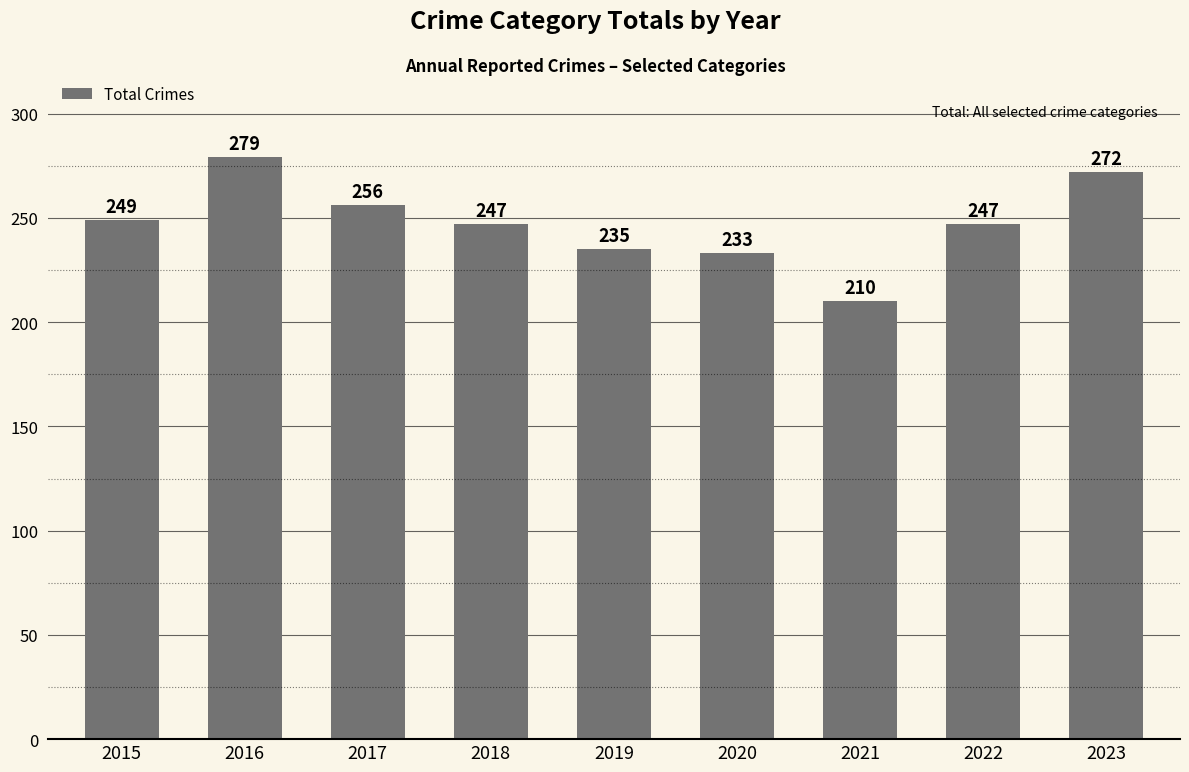

What is the value of the 3rd bar from the left?

256